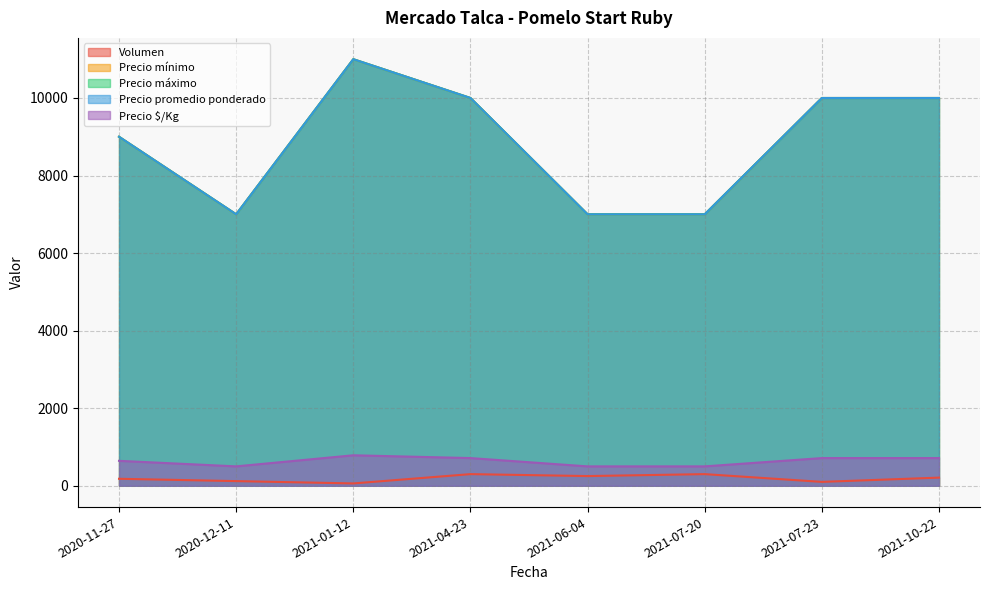

Reading right to left, what are all the values shown in this chart?

Volumen: 2021-10-22=210	2021-07-23=100	2021-07-20=300	2021-06-04=250	2021-04-23=300	2021-01-12=60	2020-12-11=120	2020-11-27=180
Precio mínimo: 2021-10-22=10000	2021-07-23=10000	2021-07-20=7000	2021-06-04=7000	2021-04-23=10000	2021-01-12=11000	2020-12-11=7000	2020-11-27=9000
Precio máximo: 2021-10-22=10000	2021-07-23=10000	2021-07-20=7000	2021-06-04=7000	2021-04-23=10000	2021-01-12=11000	2020-12-11=7000	2020-11-27=9000
Precio promedio ponderado: 2021-10-22=10000	2021-07-23=10000	2021-07-20=7000	2021-06-04=7000	2021-04-23=10000	2021-01-12=11000	2020-12-11=7000	2020-11-27=9000
Precio $/Kg: 2021-10-22=714	2021-07-23=714	2021-07-20=500	2021-06-04=500	2021-04-23=714	2021-01-12=786	2020-12-11=500	2020-11-27=643